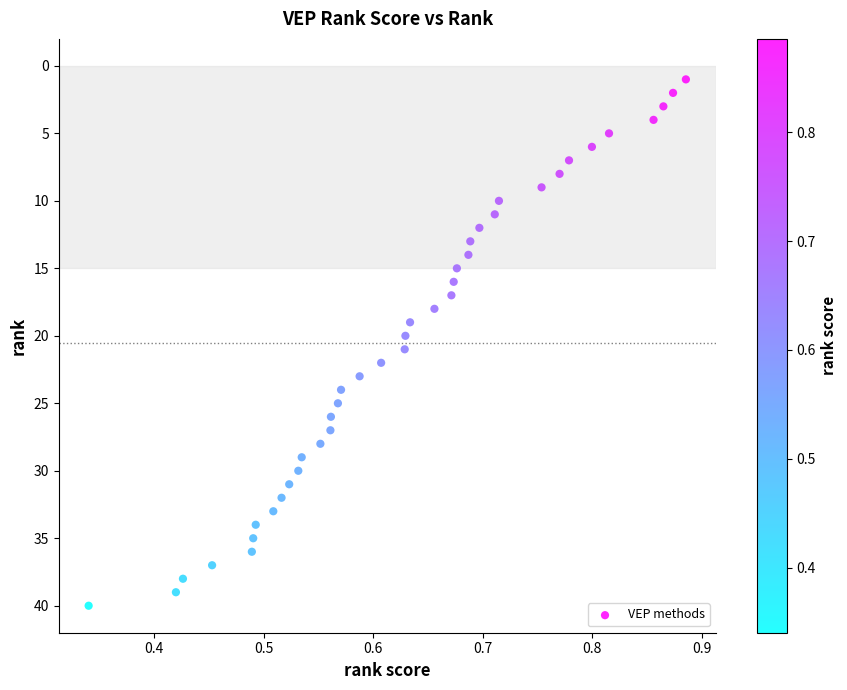

What is the range of Y values (max minus min)?

39